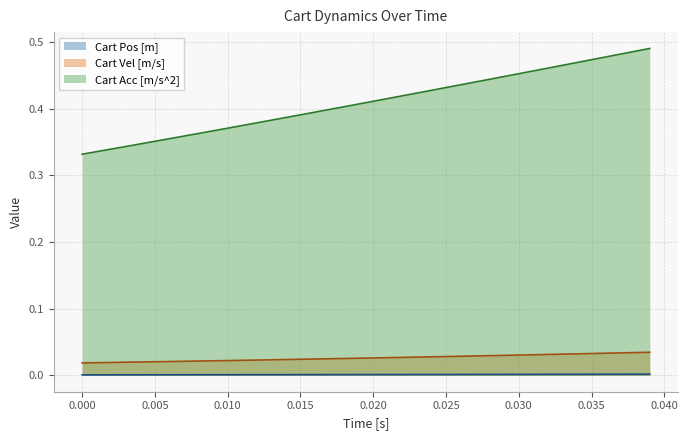

Which series has the largest range (max minus min)?

Cart Acc [m/s^2]